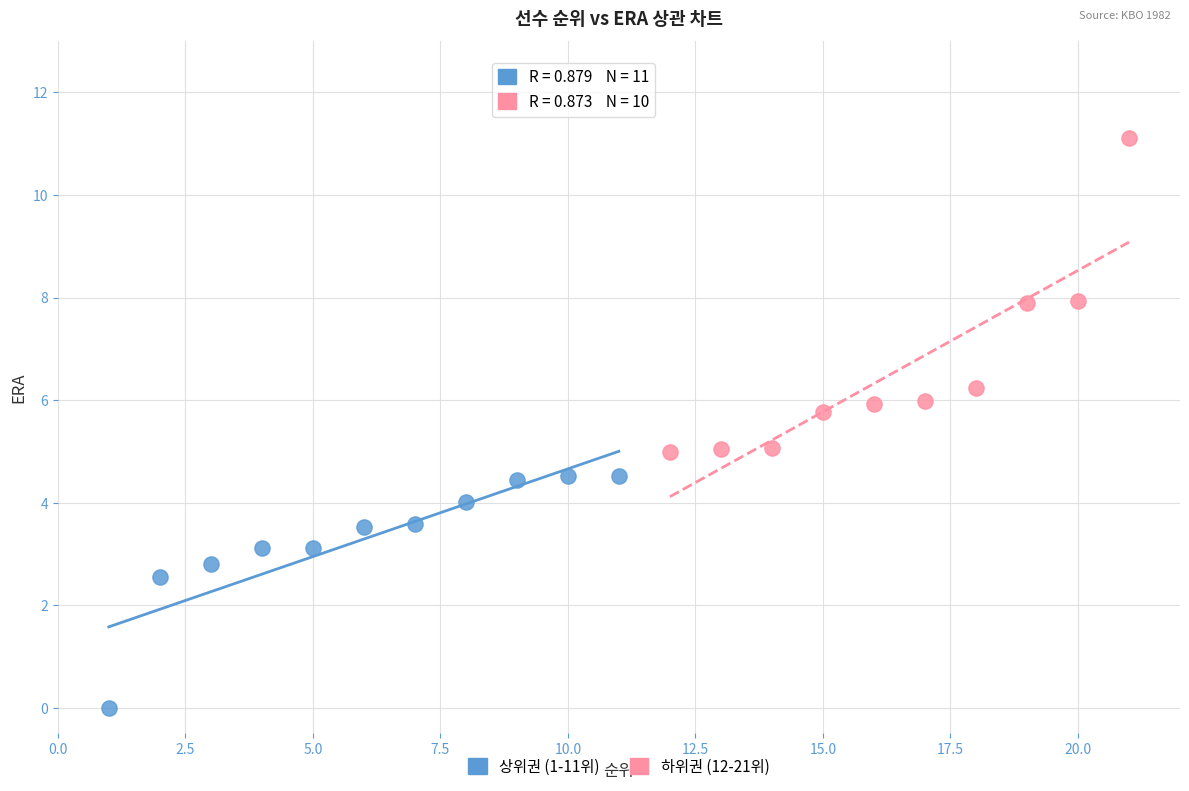

Which series has the largest Y range (max minus min)?

하위권 (12-21위)